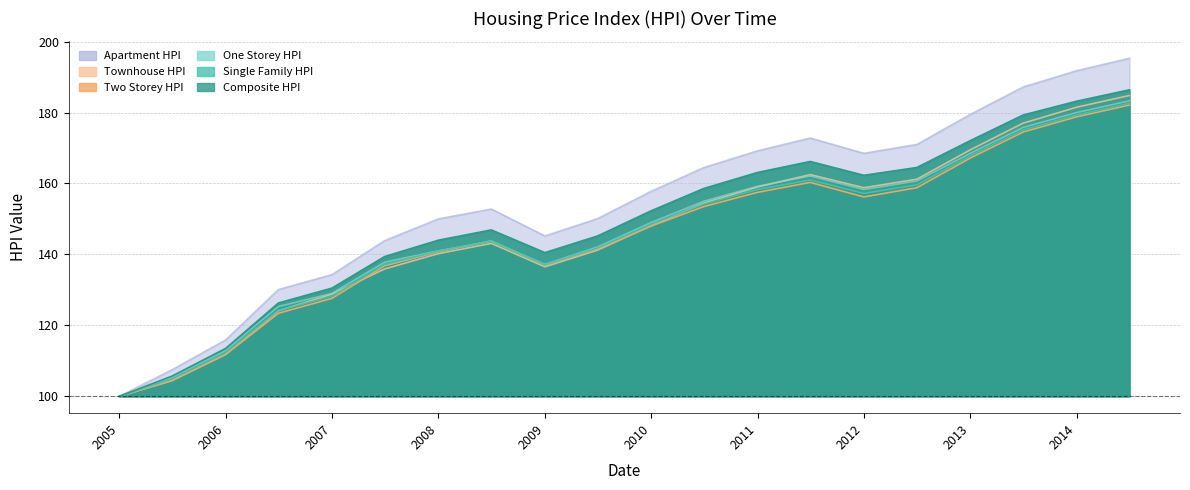

Reading right to left, what are all the values shown in this chart?

Composite_HPI: 186.4	183.2	179.3	172.1	164.5	162.3	166.2	163.1	158.6	152.3	145.2	140.5	146.9	144.0	139.4	130.5	126.3	113.5	105.7	100.0
Single_Family_HPI: 182.6	179.3	175.1	167.8	159.6	157.2	161.0	158.3	154.2	148.5	141.8	137.1	143.8	140.9	137.2	128.2	124.2	112.3	104.9	100.0
One_Storey_HPI: 183.3	180.0	175.8	168.5	160.7	158.3	162.1	159.2	155.0	149.0	142.1	137.2	143.7	141.0	137.8	129.0	125.3	112.9	105.3	100.0
Two_Storey_HPI: 182.1	178.8	174.5	167.2	158.8	156.2	160.3	157.5	153.5	148.0	141.5	137.0	143.8	140.7	136.8	127.6	123.4	111.8	104.5	100.0
Townhouse_HPI: 184.8	181.5	177.0	169.5	161.2	158.8	162.5	159.0	154.5	148.1	141.2	136.5	143.1	140.2	135.9	128.8	124.1	111.8	104.4	100.0
Apartment_HPI: 195.3	191.8	187.2	179.5	171.0	168.5	172.8	169.2	164.5	157.8	150.1	145.2	152.8	150.0	143.9	134.3	130.1	115.9	107.5	100.0